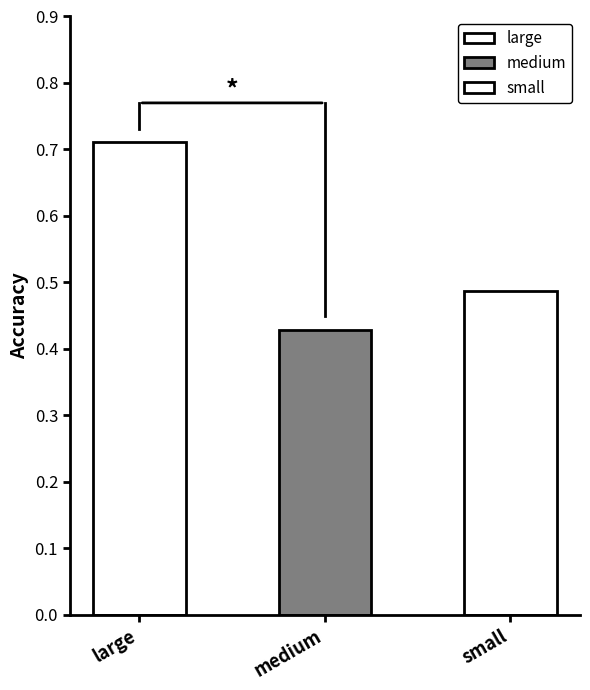

What is the change in value from large to small?

-0.2